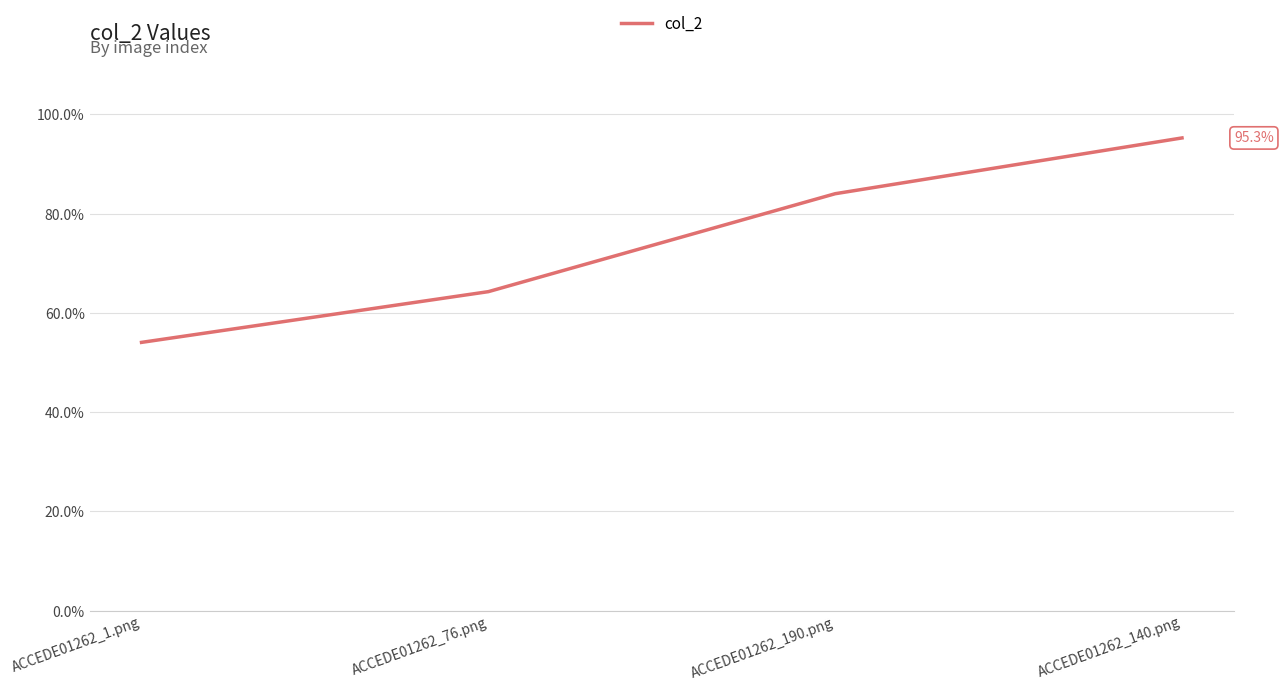

Is it true that the value at ACCEDE01262_76.png is 1.1?

False